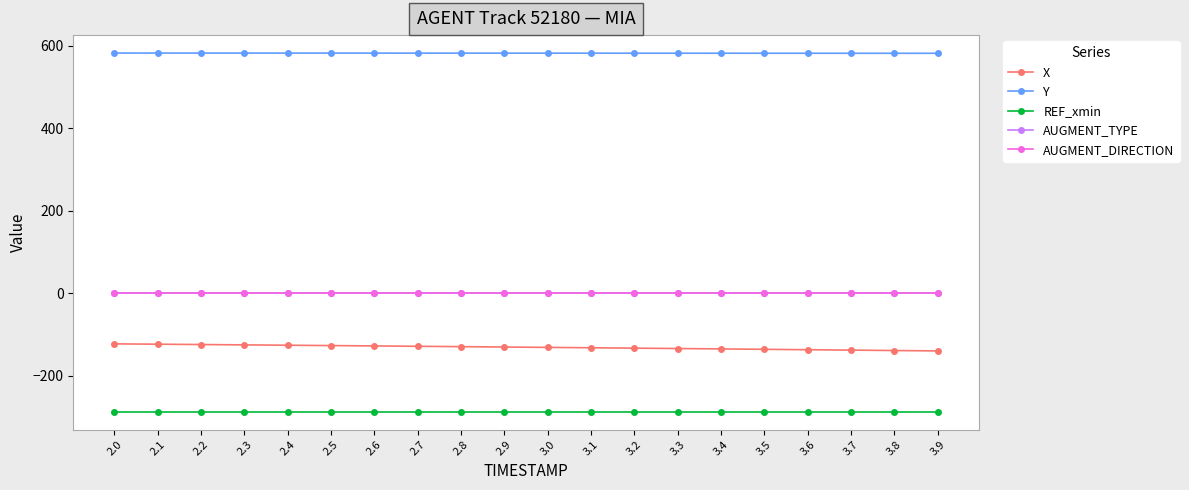

Is it true that Y equals 993.0 at 2.5?

False